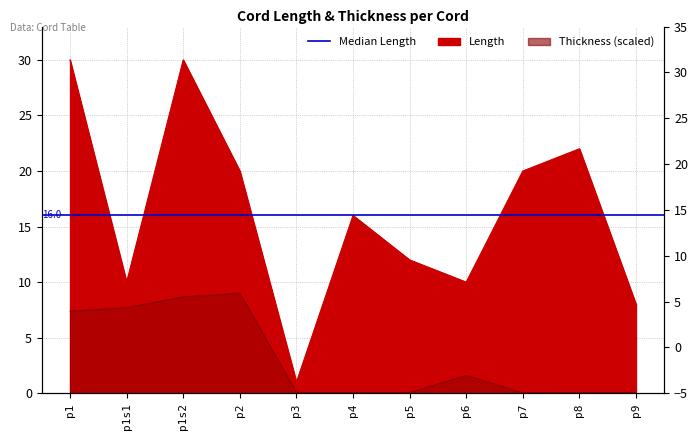

At which label does Length reach its peak?

p1